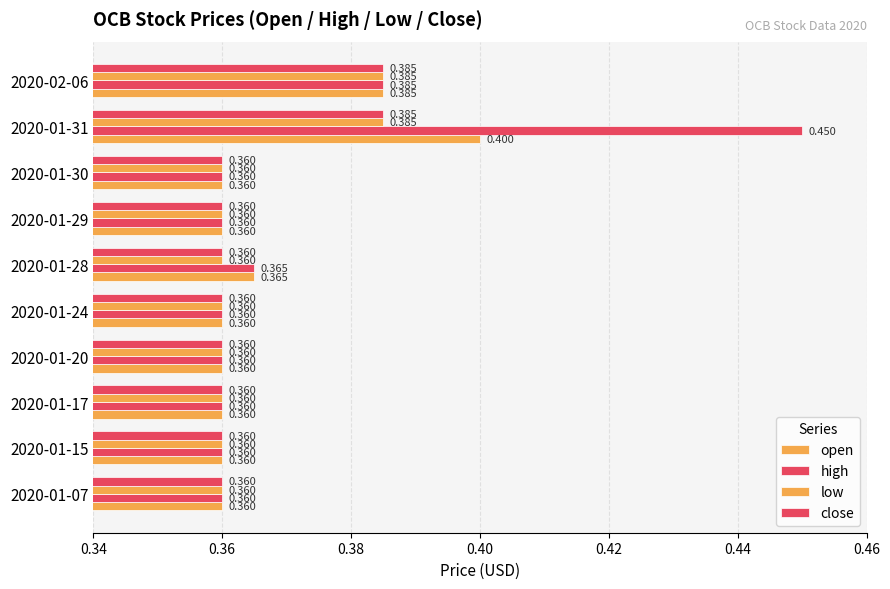

How many categories are shown in the chart?

10